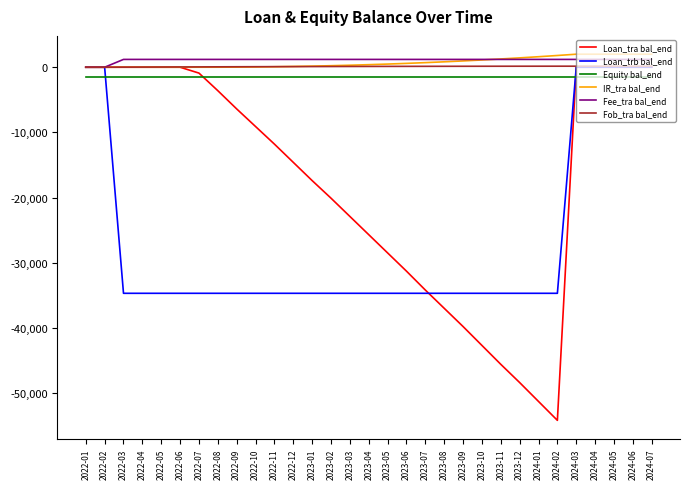

What is the sum of the Loan_tra bal_end values at 2024-05 and 2023-01?

-17400.0